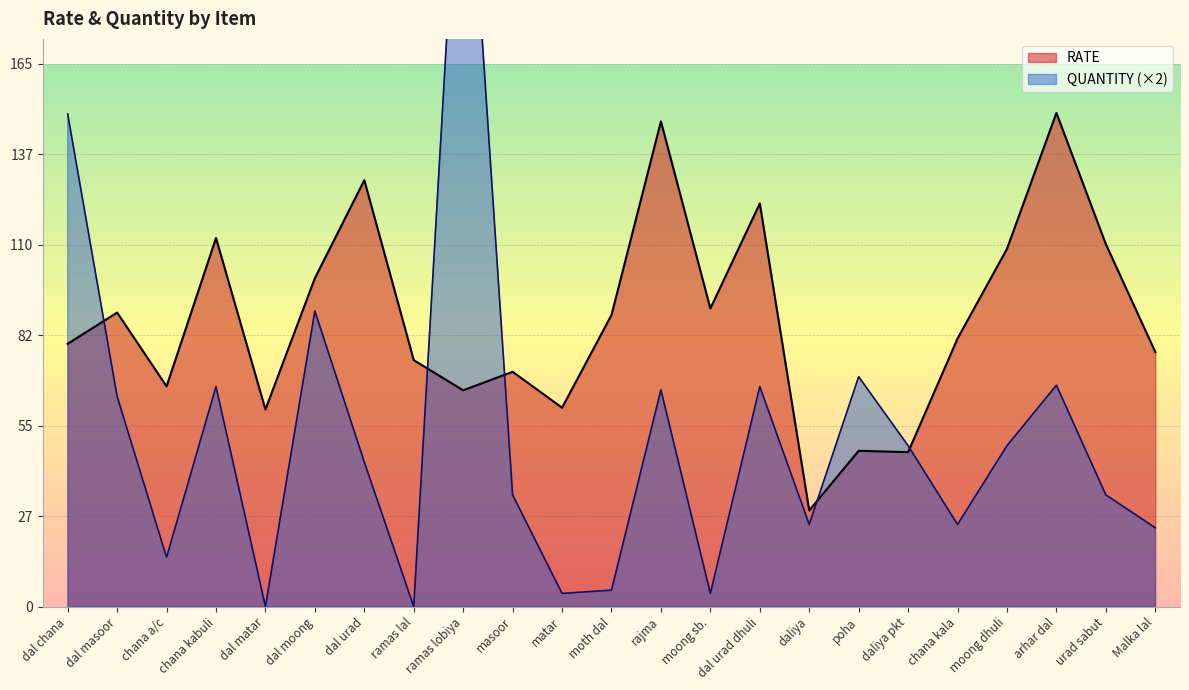

What is the difference between the second highest and second lowest values in the RATE series?

100.7